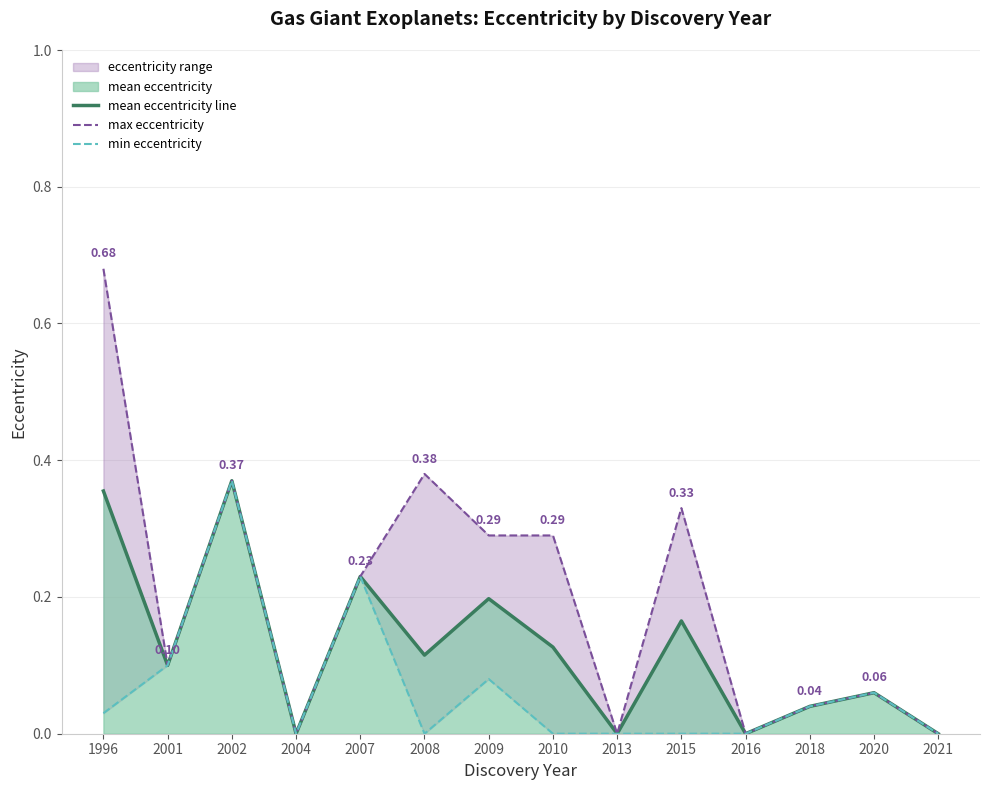

Rank the categories by mean eccentricity line value from lowest to highest.

2004, 2013, 2016, 2021, 2018, 2020, 2001, 2008, 2010, 2015, 2009, 2007, 1996, 2002